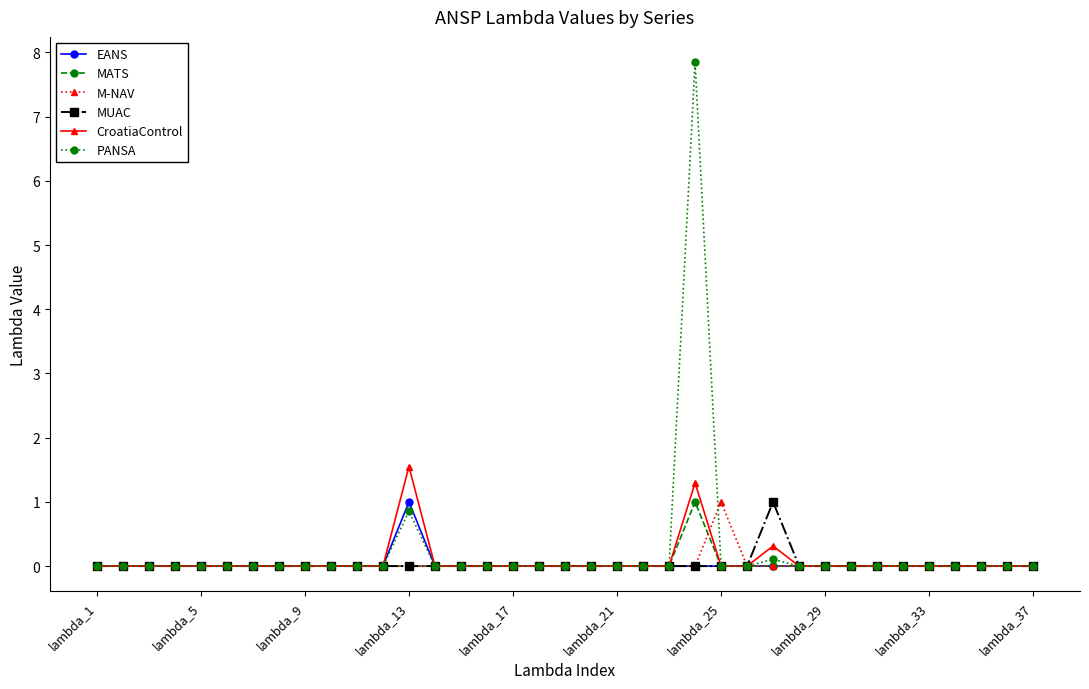

True or false: MUAC has more than 0 interior local peaks.

True